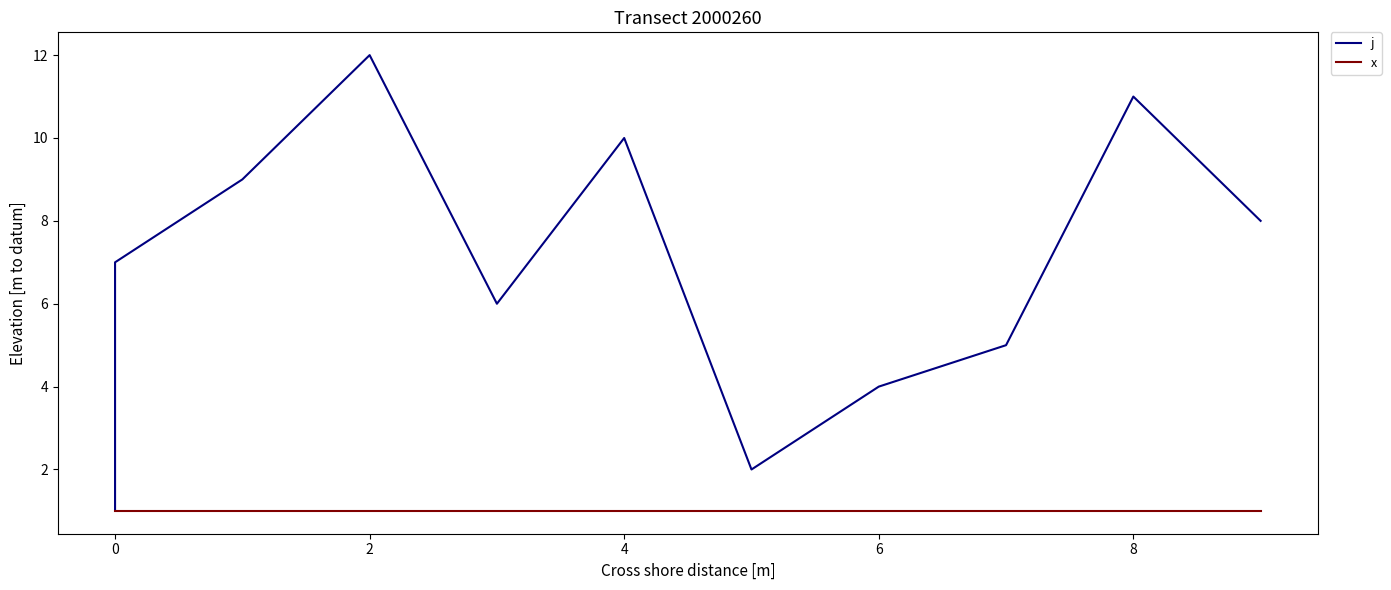

Which series has the widest spread of values?

j